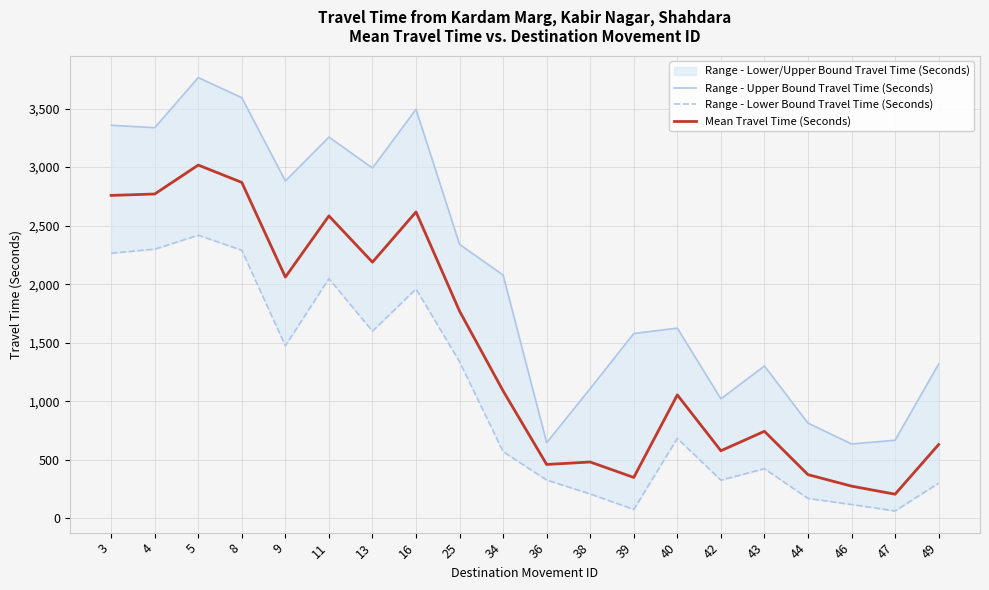

At which category does Mean Travel Time (Seconds) reach its first local valley?

9